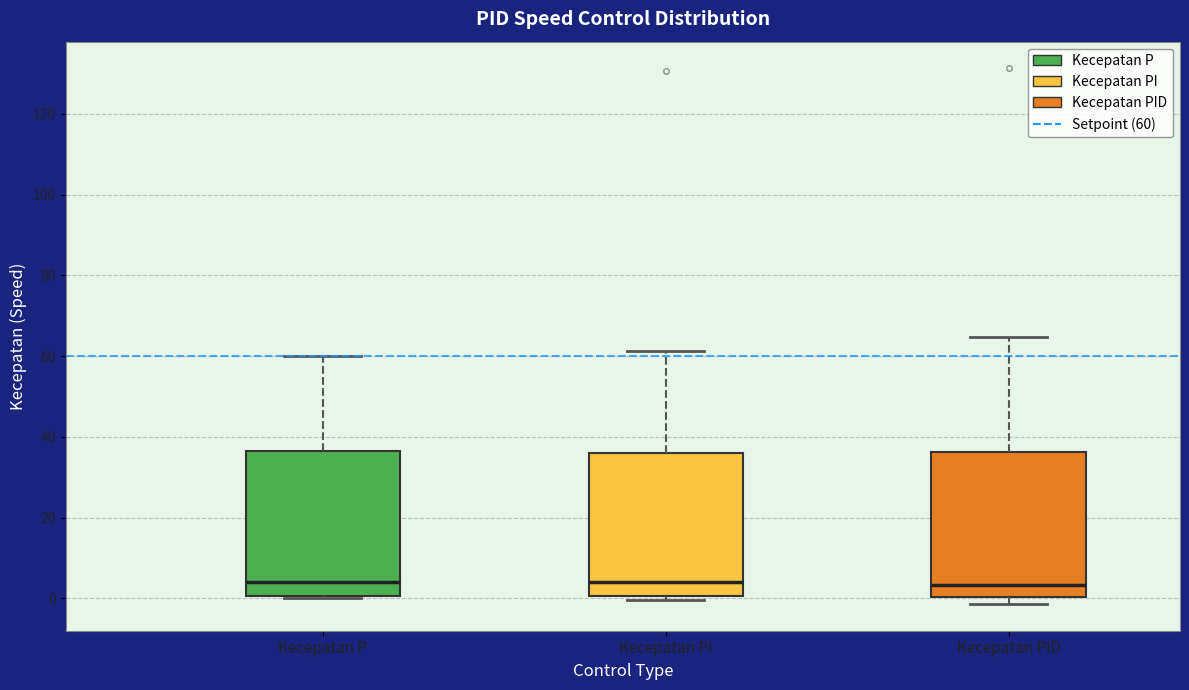

Where is the lower edge of the box for Kecepatan P on the y-axis? The values are not printed on the chart, so give them approximately, as read against the axis.

0